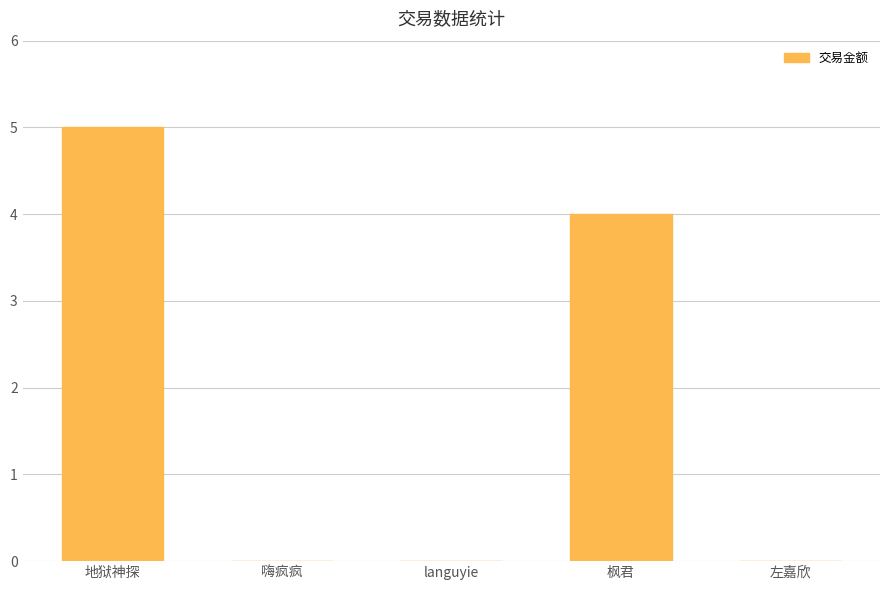

What is the sum of the values at 枫君 and languyie?

4